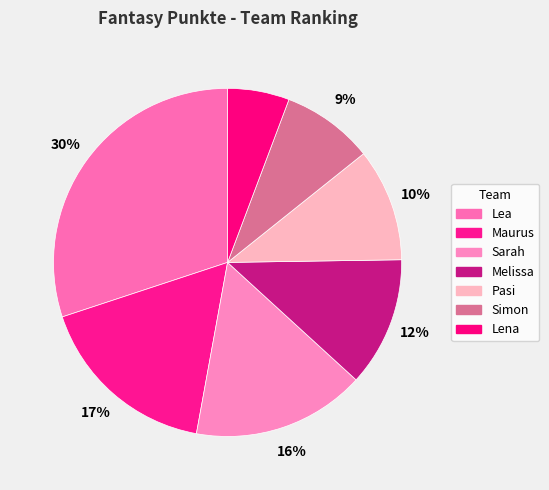

Count the number of slices in the pie.

7